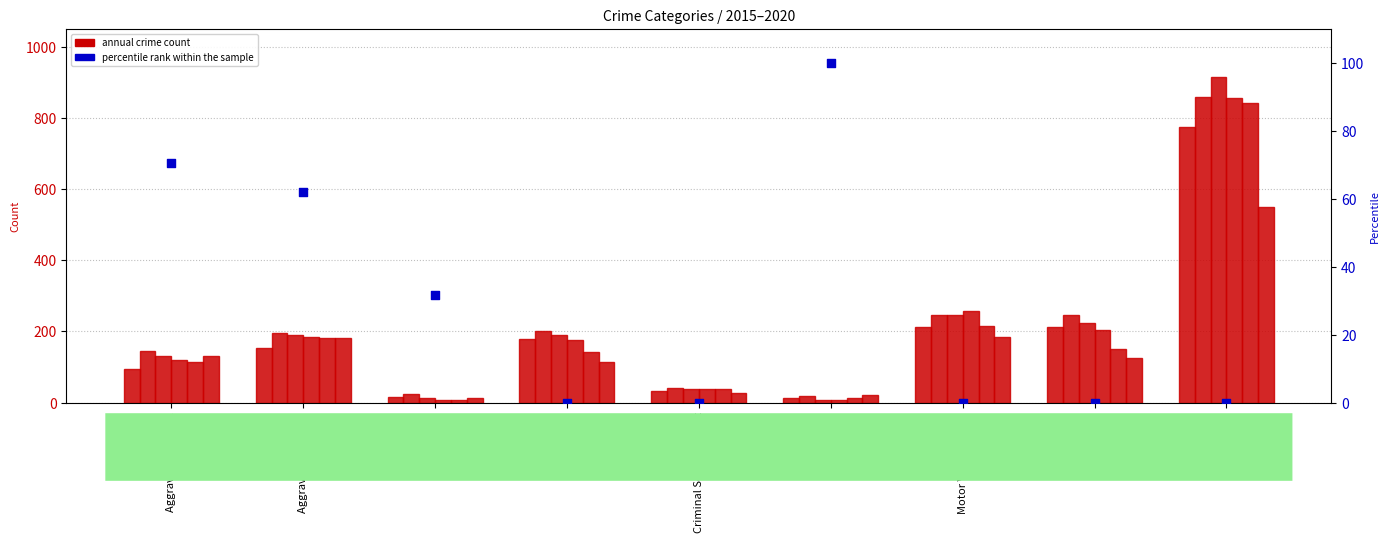

Between Aggravated Battery and Arson, which is larger?

Aggravated Battery